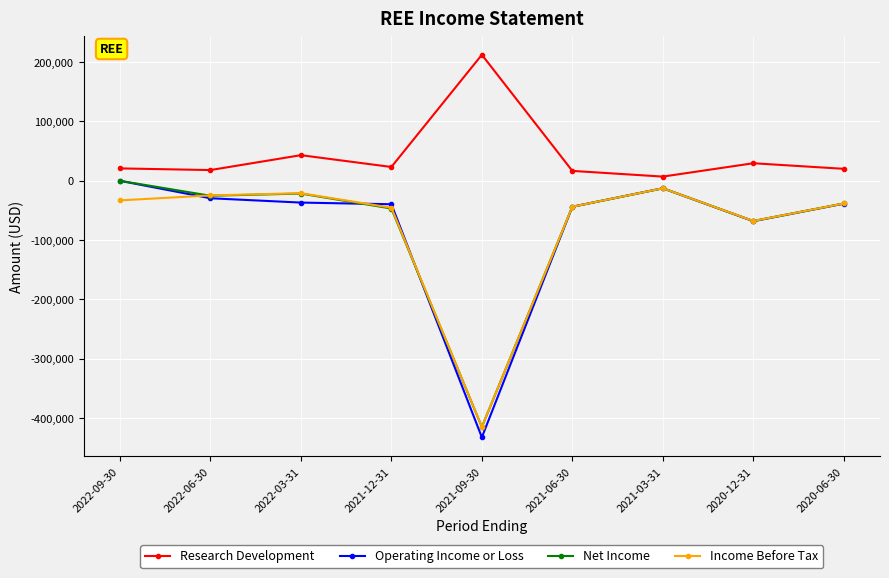

Which series has the largest total across all categories?

Research Development